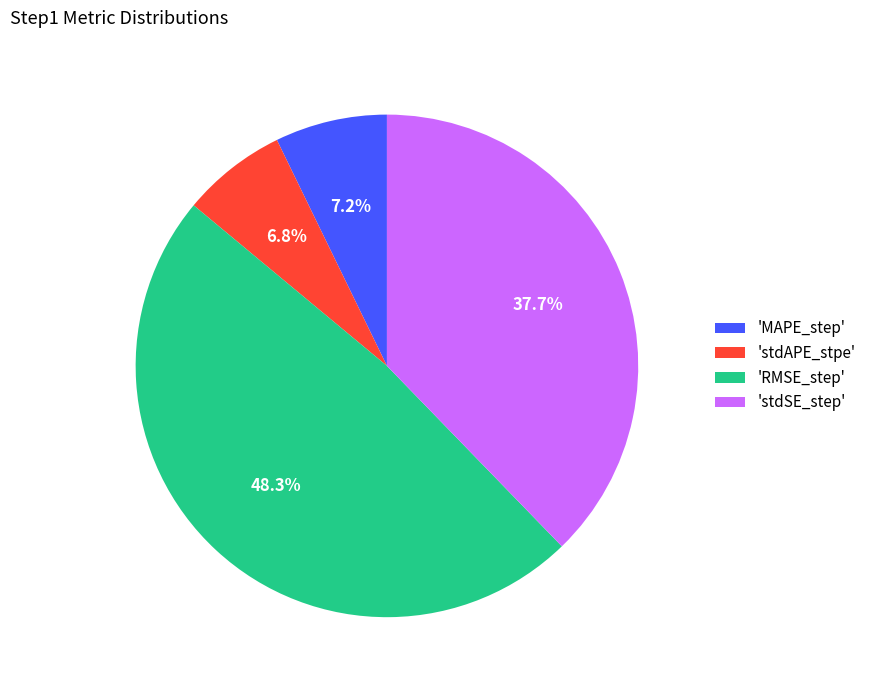

How many slices are in this pie chart?

4